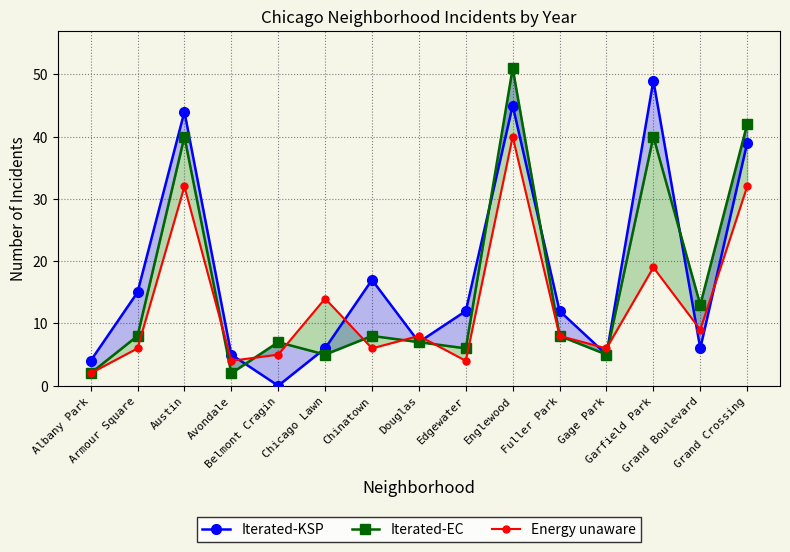

List the labels in order of Energy unaware value, largest first.

Englewood, Austin, Grand Crossing, Garfield Park, Chicago Lawn, Grand Boulevard, Douglas, Fuller Park, Armour Square, Chinatown, Gage Park, Belmont Cragin, Avondale, Edgewater, Albany Park